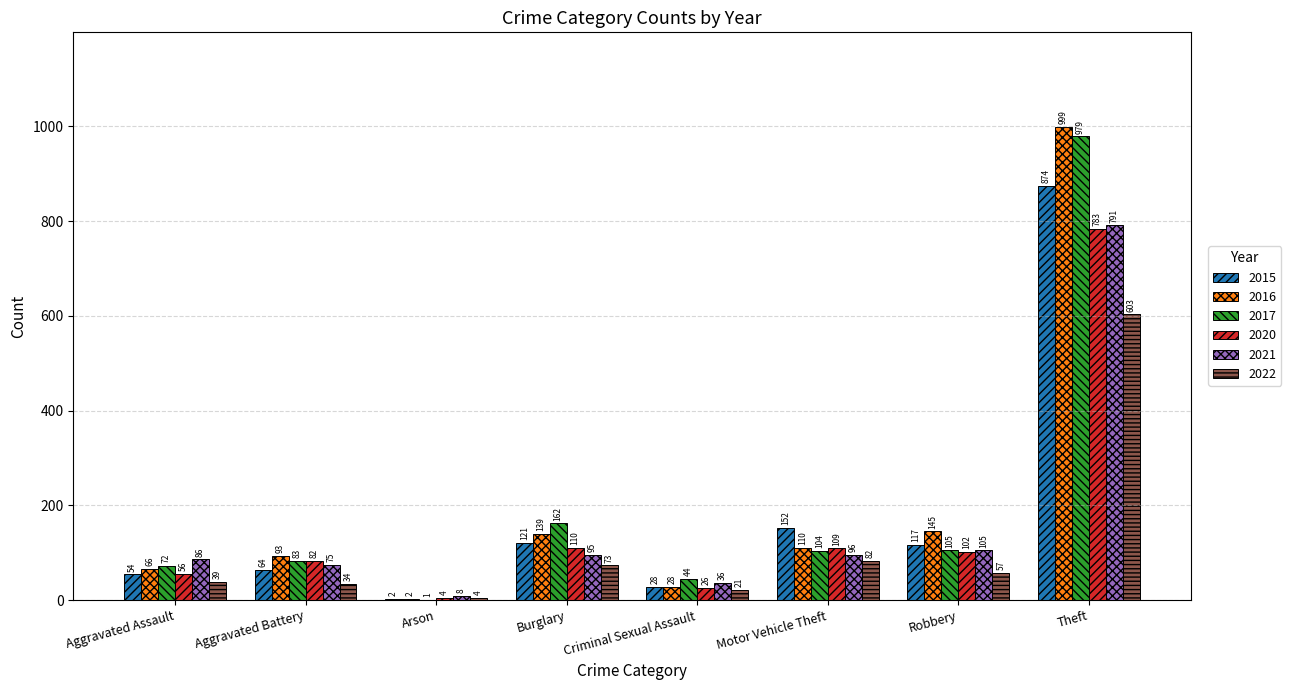

At which category does the chart reach its peak across all series?

Theft